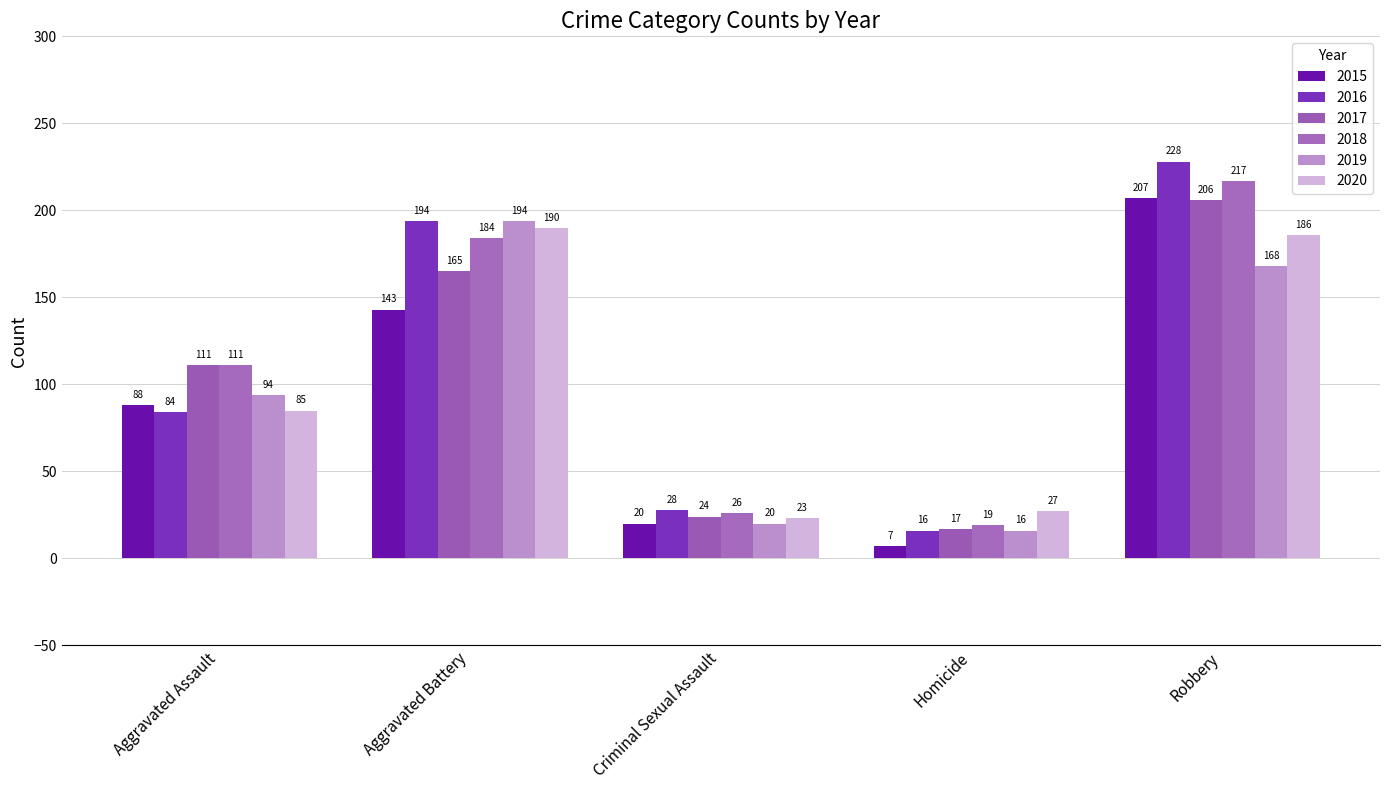

Which has a higher value, Aggravated Assault or Robbery?

Robbery